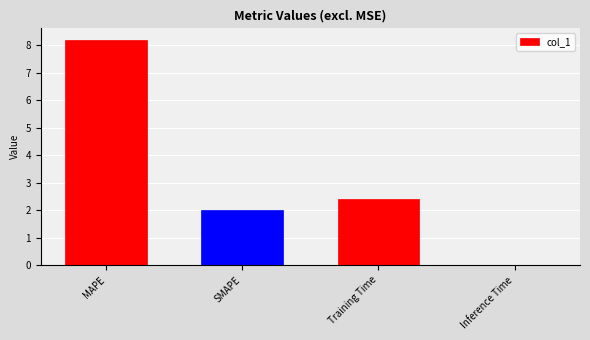

Does the chart contain stacked bars?

No